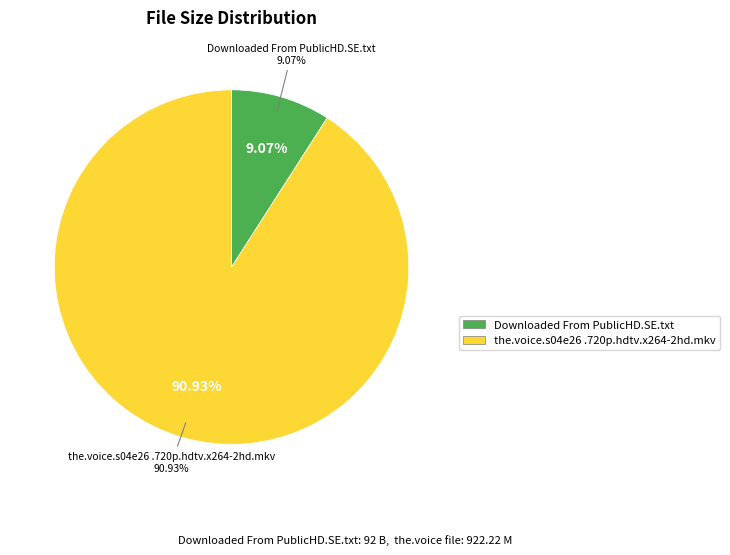

Which slice is the largest?

the.voice.s04e26.720p.hdtv.x264-2hd.mkv